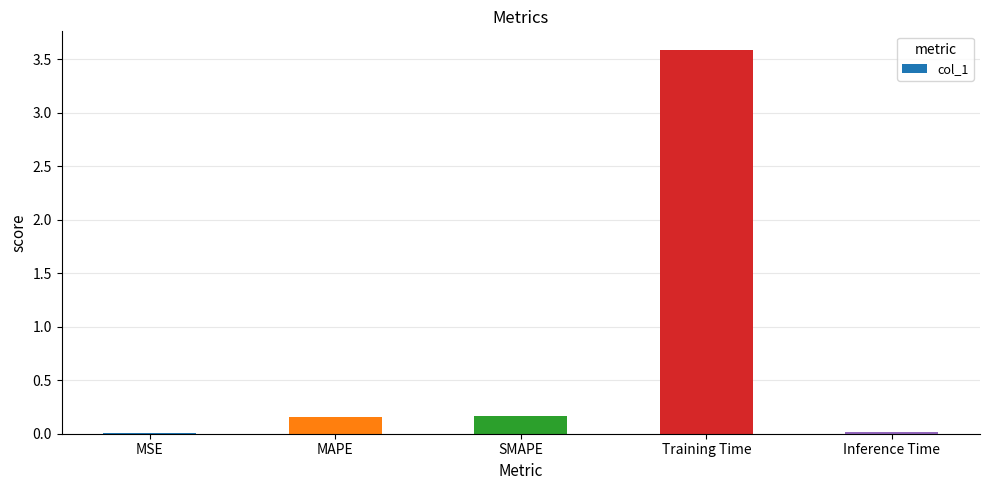

The chart shows a value of 0.3 at SMAPE. True or false?

False